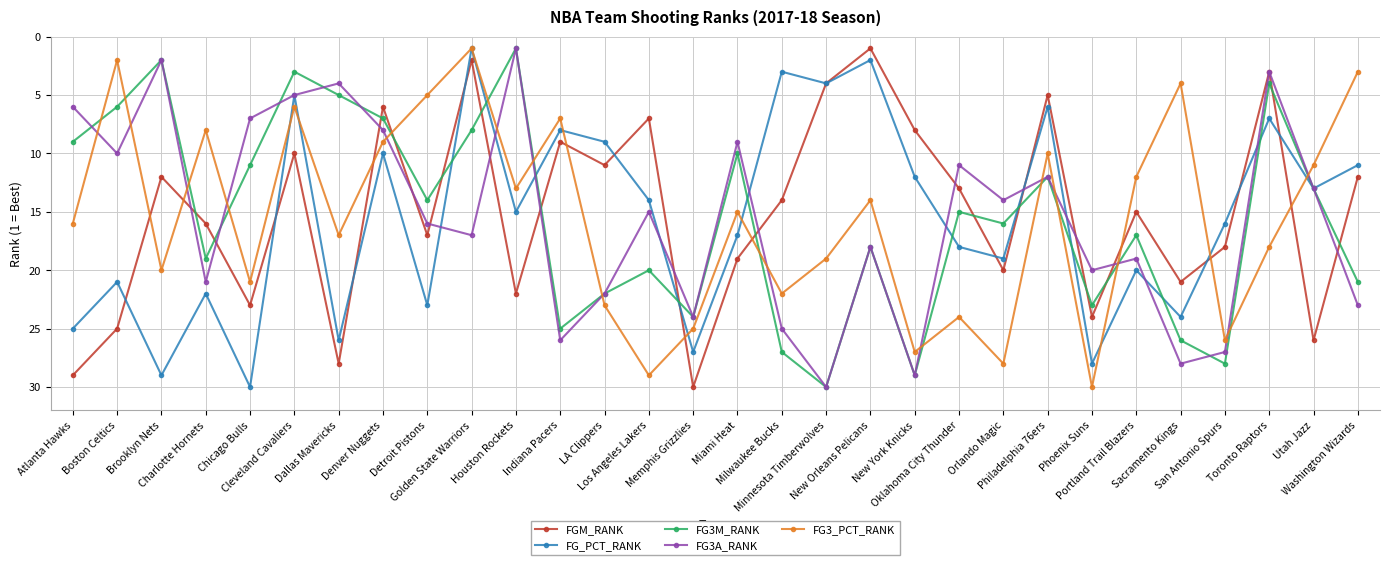

What is the sum of the FG3M_RANK values at Indiana Pacers and Cleveland Cavaliers?

28